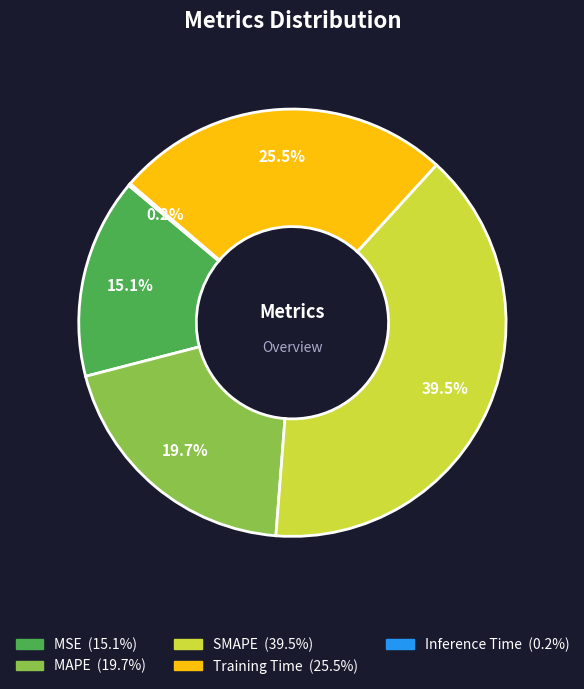

Which category has the biggest portion of the pie?

SMAPE